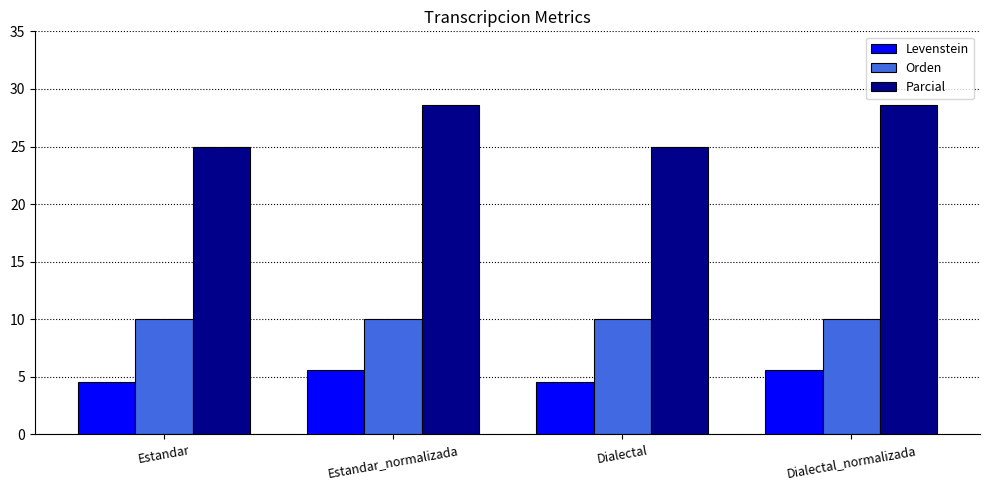

Rank the series at Estandar_normalizada from highest to lowest value.

Parcial, Orden, Levenstein